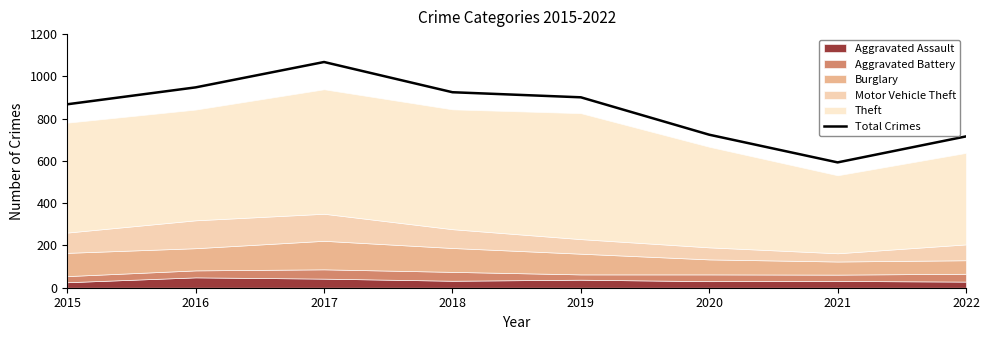

What is the sum of the values at 2019 and 2018?

1826